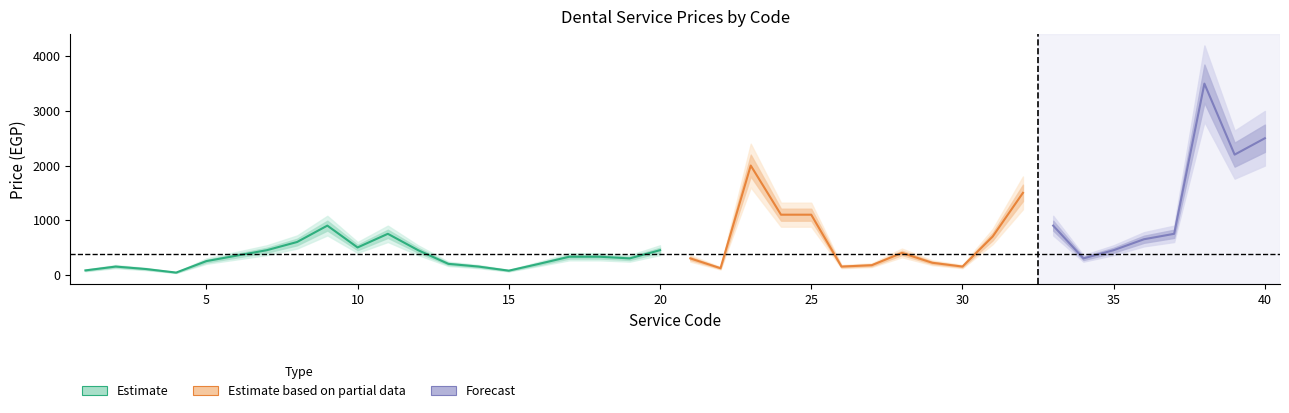

What is the difference between the highest and lowest values at 16?

80.0